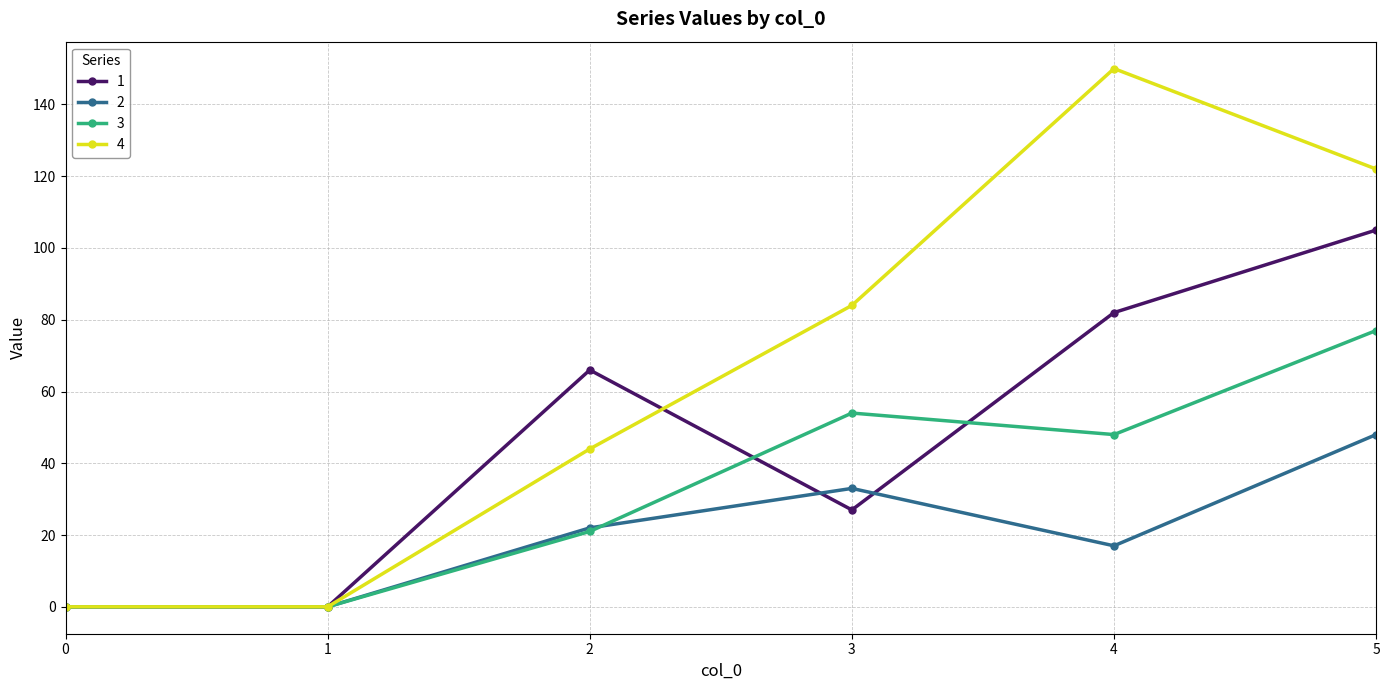

Reading left to right, list all the values displayed in this chart.

1: 0=0	1=0	2=66	3=27	4=82	5=105
2: 0=0	1=0	2=22	3=33	4=17	5=48
3: 0=0	1=0	2=21	3=54	4=48	5=77
4: 0=0	1=0	2=44	3=84	4=150	5=122